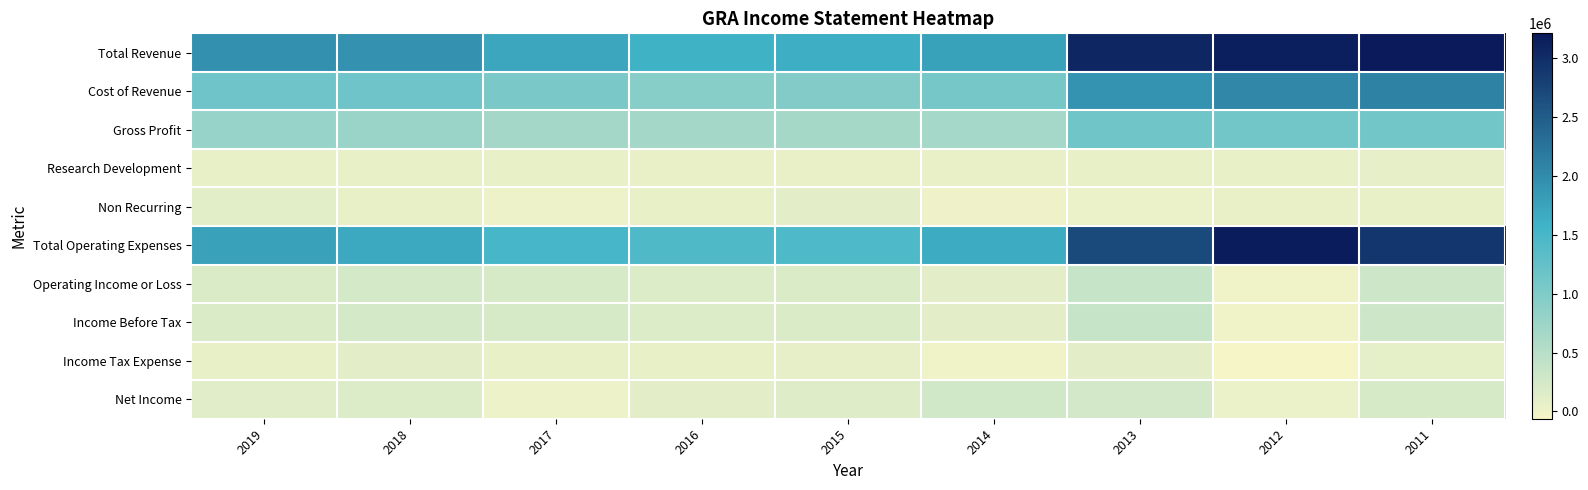

Reading left to right, list all the values displayed in this chart.

Total Revenue: 2019=1958100	2018=1932100	2017=1716500	2016=1598600	2015=1628200	2014=1757300	2013=3060700	2012=3155500	2011=3211900
Cost of Revenue: 2019=1164400	2018=1165400	2017=1040400	2016=928800	2015=976500	2014=1093300	2013=1918600	2012=2041100	2011=2099000
Gross Profit: 2019=793700	2018=766700	2017=676100	2016=669800	2015=651700	2014=664000	2013=1142100	2012=1114400	2011=1112900
Research Development: 2019=64500	2018=62700	2017=56300	2016=51600	2015=47100	2014=51300	2013=65200	2012=64500	2011=68500
Non Recurring: 2019=110100	2018=61100	2017=14400	2016=55100	2015=94800	2014=-1700	2013=29600	2012=43900	2011=54400
Total Operating Expenses: 2019=1774600	2018=1687200	2017=1505600	2016=1432600	2015=1434500	2014=1652800	2013=2700100	2012=3176100	2011=2904900
Operating Income or Loss: 2019=183500	2018=244900	2017=210900	2016=166000	2015=193700	2014=104500	2013=360600	2012=-20600	2011=307000
Income Before Tax: 2019=183500	2018=244900	2017=210900	2016=166000	2015=193700	2014=104500	2013=360600	2012=-20600	2011=307000
Income Tax Expense: 2019=56800	2018=95200	2017=57500	2016=59000	2015=69800	2014=-12400	2013=102900	2012=-61600	2011=87900
Net Income: 2019=126300	2018=167600	2017=11200	2016=94100	2015=144200	2014=276300	2013=256100	2012=40000	2011=219700